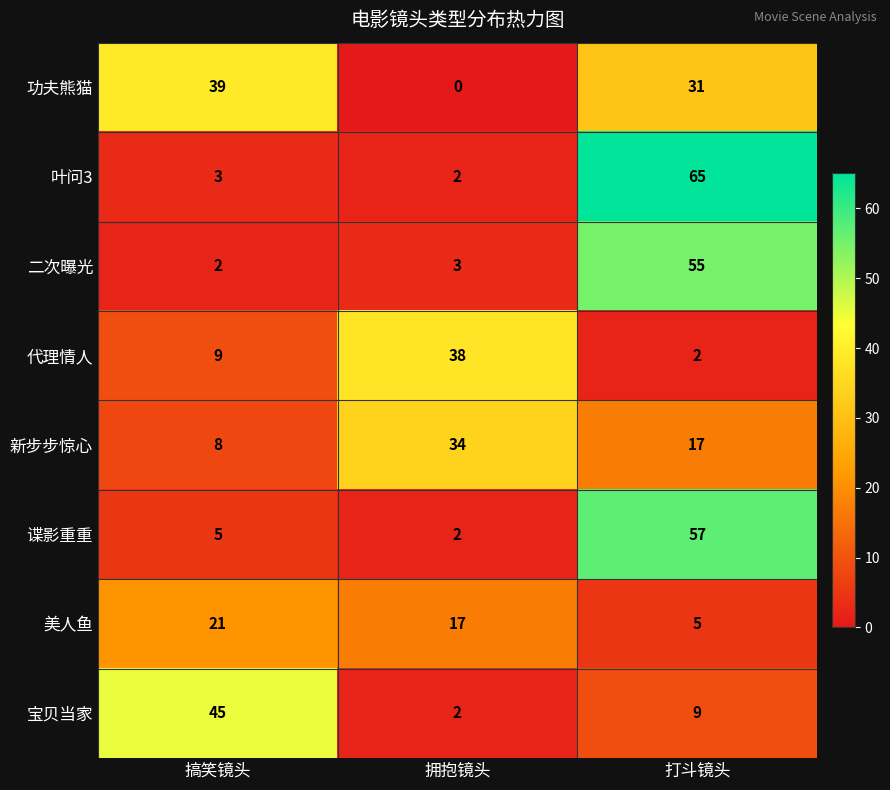

Which series has the largest range (max minus min)?

叶问3